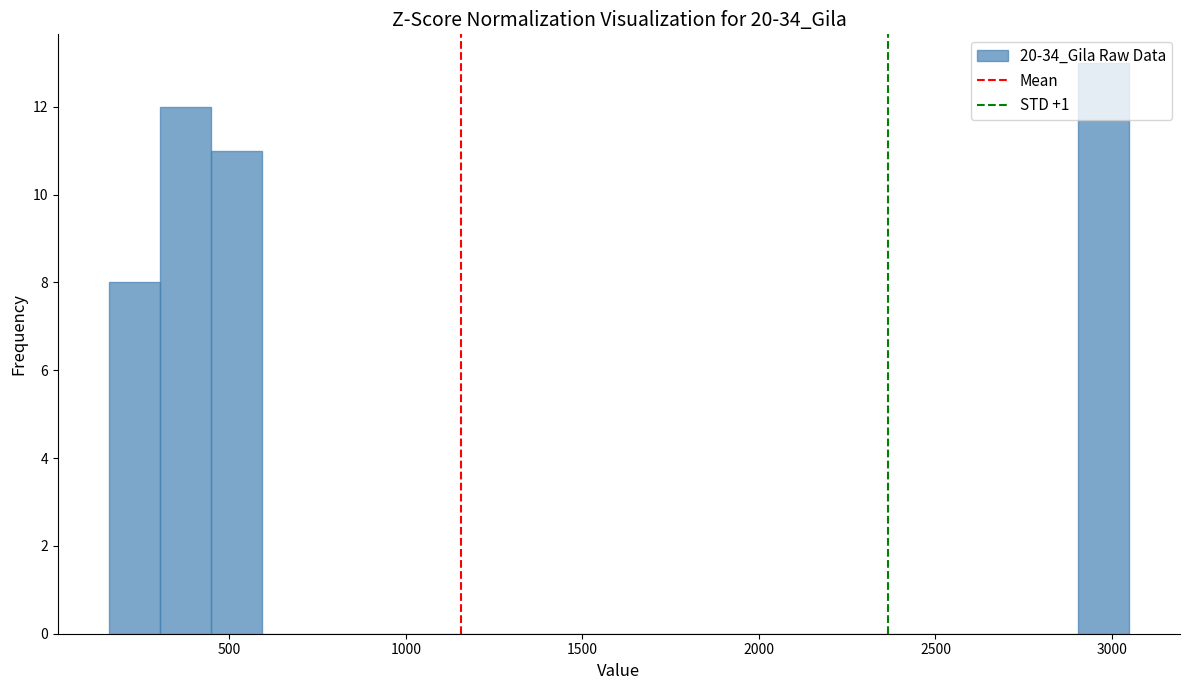

Around what value on the x-axis is the tallest bar? Give the approximate position of its centre, as read against the axis.

3000